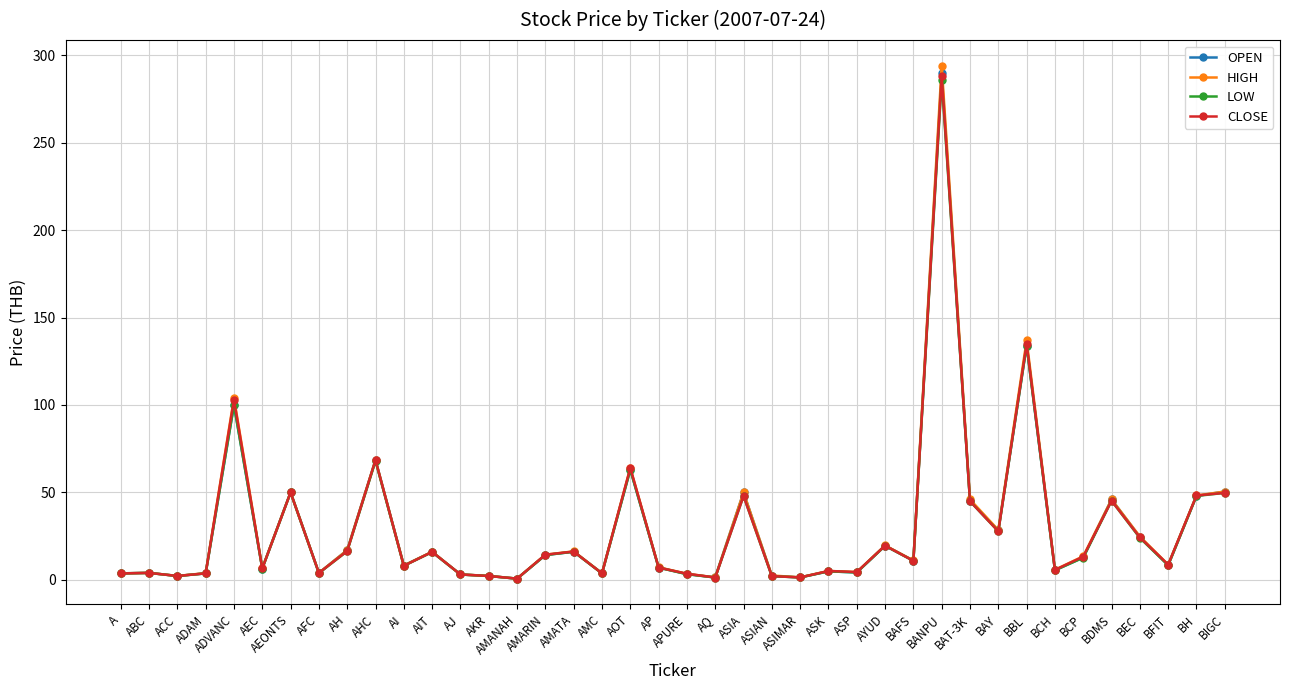

What are all the series names shown in the legend?

OPEN, HIGH, LOW, CLOSE